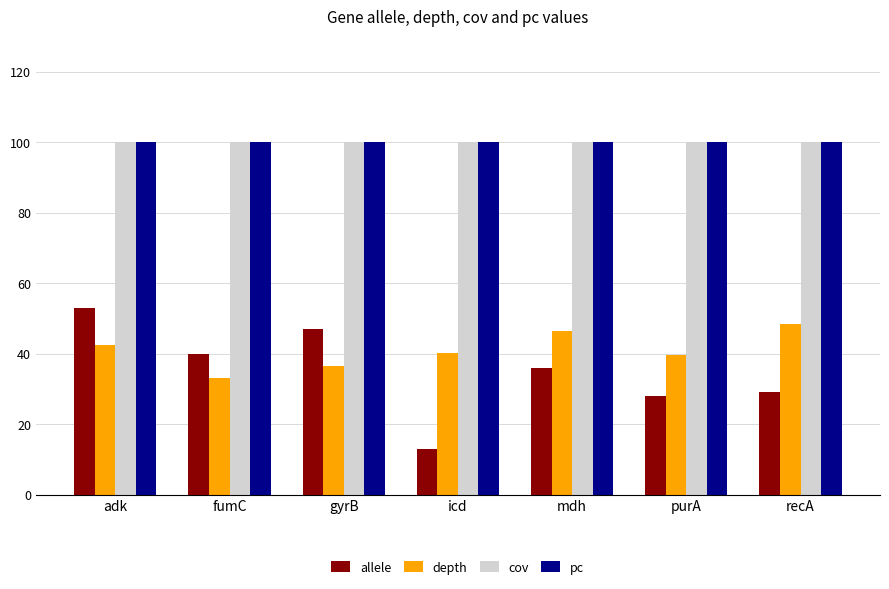

Reading left to right, list all the values displayed in this chart.

allele: 53.0	40.0	47.0	13.0	36.0	28.0	29.0
depth: 42.5	33.1	36.6	40.2	46.4	39.6	48.4
cov: 100.0	100.0	100.0	100.0	100.0	100.0	100.0
pc: 100.0	100.0	100.0	100.0	100.0	100.0	100.0